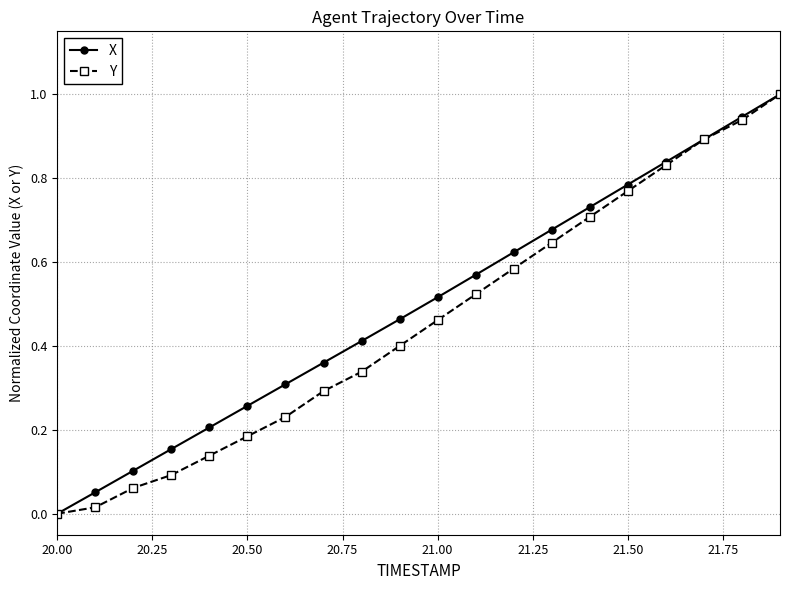

What is the greatest value displayed?

1.0